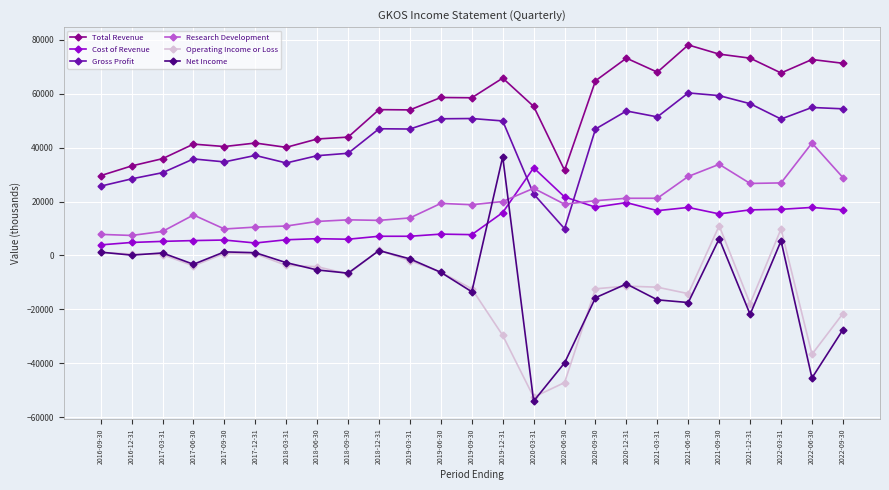

True or false: Cost of Revenue and Total Revenue intersect in this chart.

False